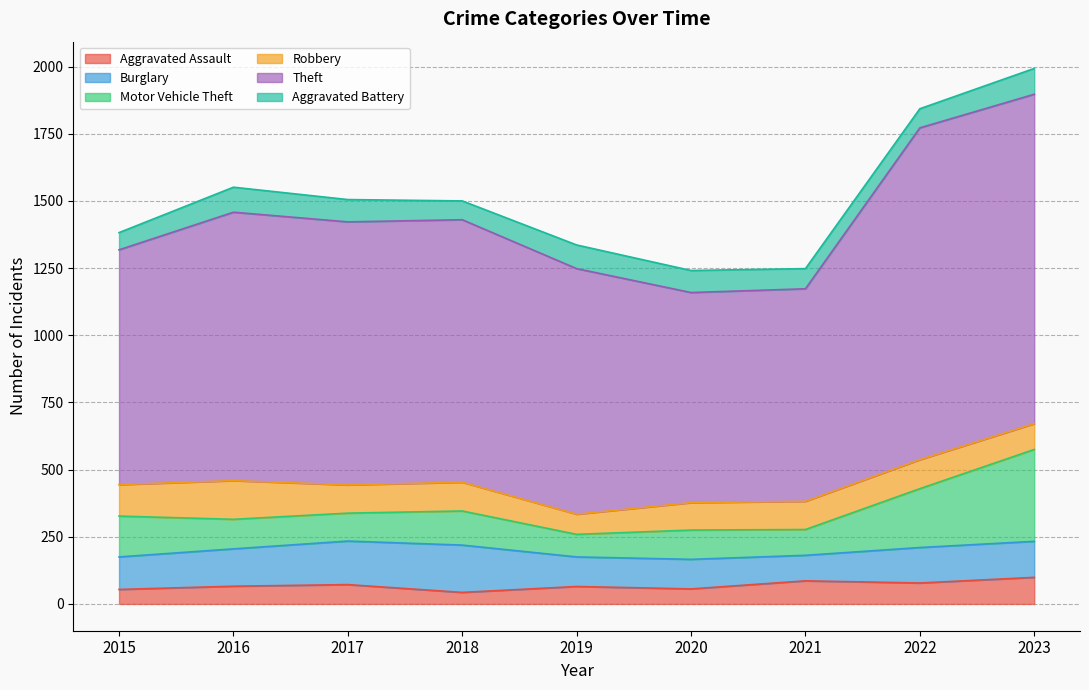

At which category is the sum across all series the highest?

2023